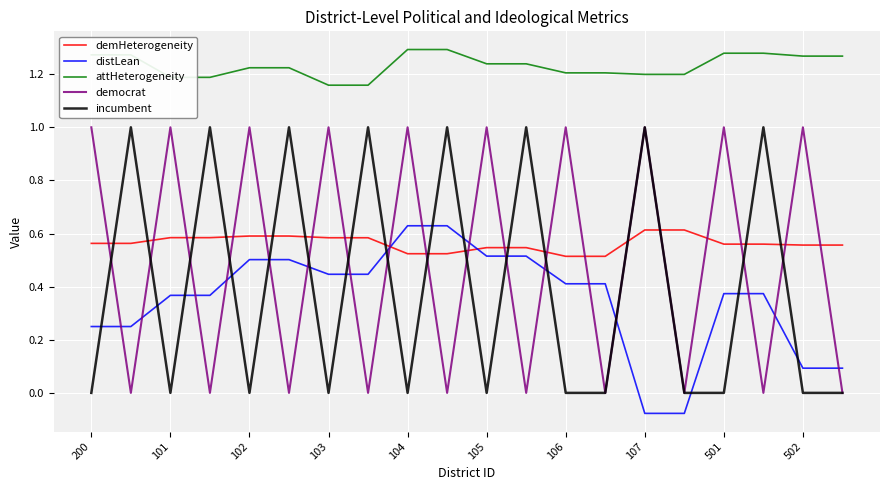

Which series has the largest total across all categories?

attHeterogeneity